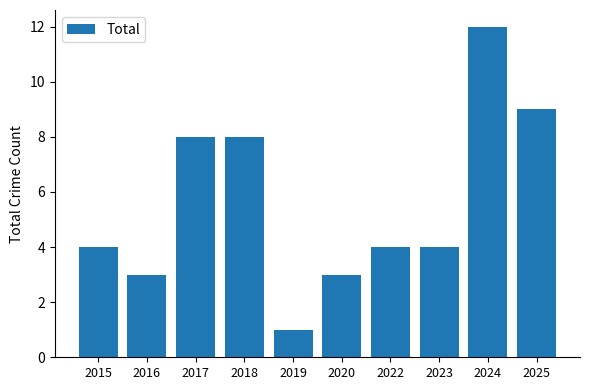

Count the number of data series in this chart.

1